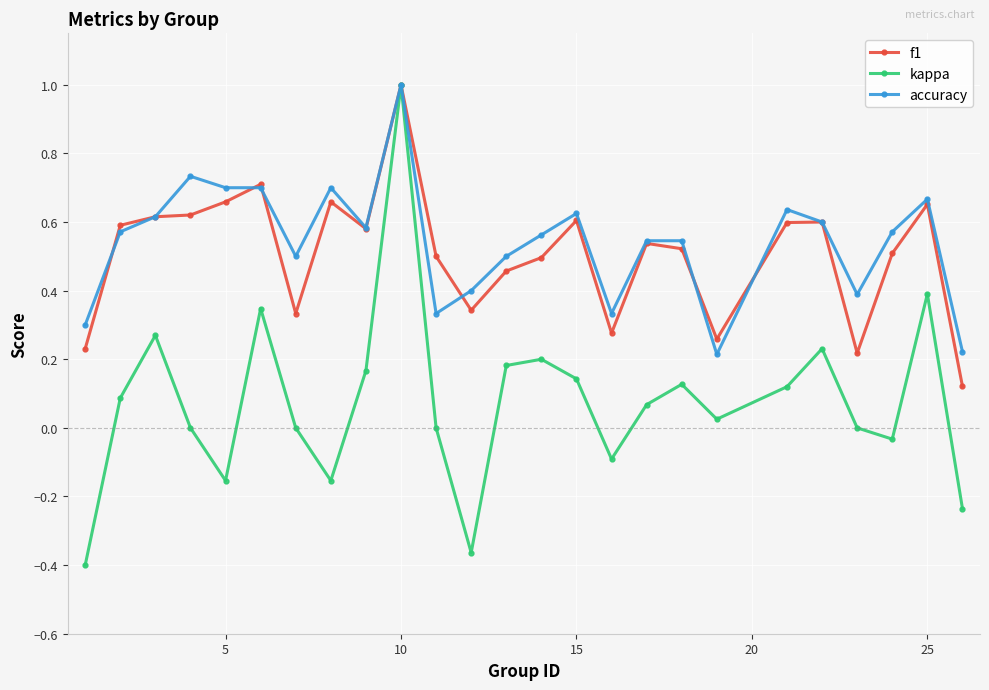

True or false: f1 has more than 2 points higher than both neighbors.

True